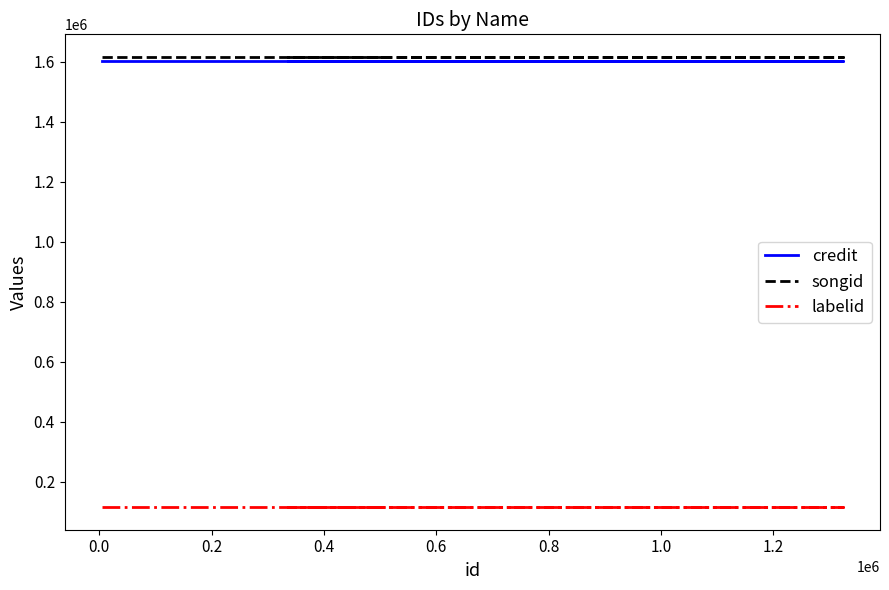

True or false: credit and labelid cross at least once.

False